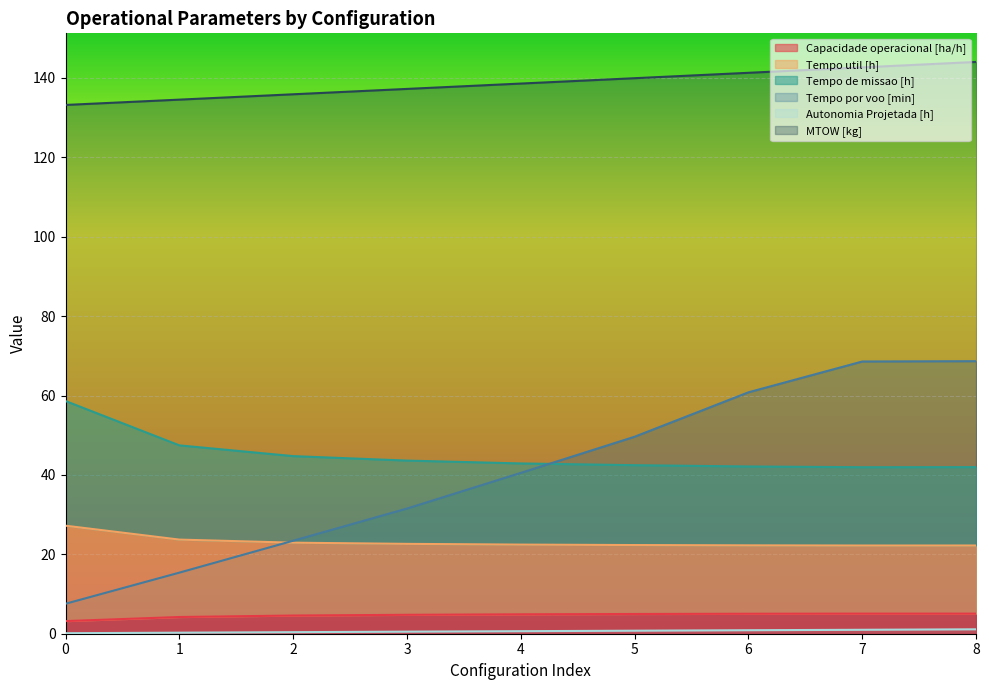

Is the value of MTOW [kg] at 2 greater than the value of Tempo por voo [min] at 4?

Yes